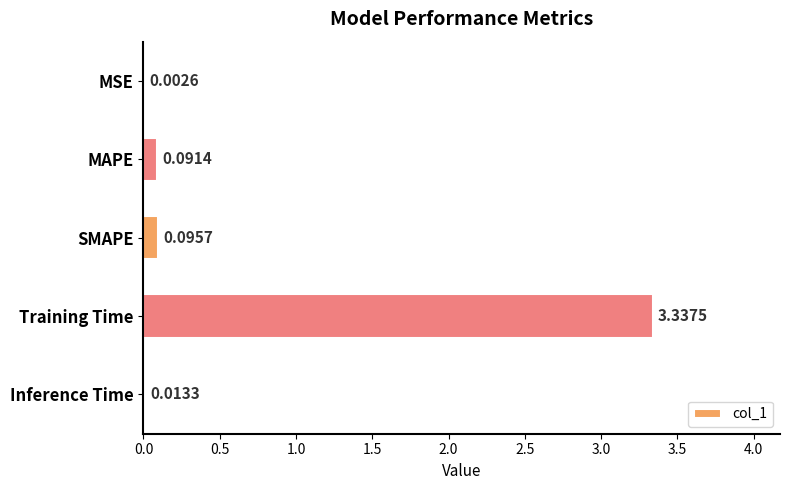

What is the change in value from MSE to SMAPE?

+0.1